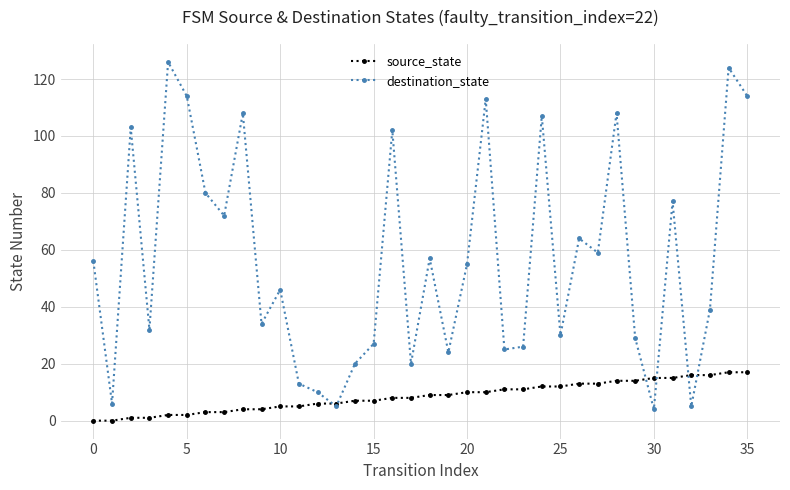

List the series in order of their overall mean, lowest first.

source_state, destination_state